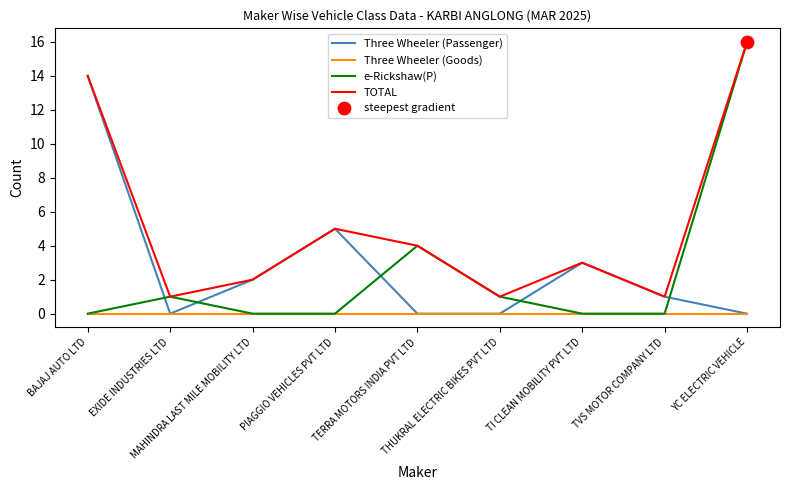

Which series has the largest total across all categories?

TOTAL